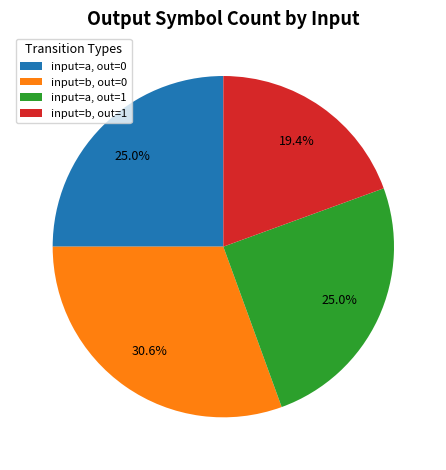

Does any single category account for the majority?

No